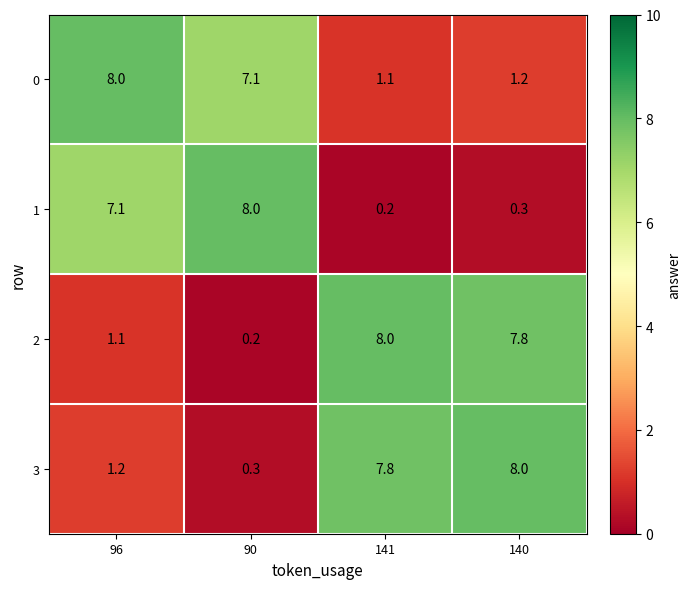

What is the greatest value displayed?

8.0